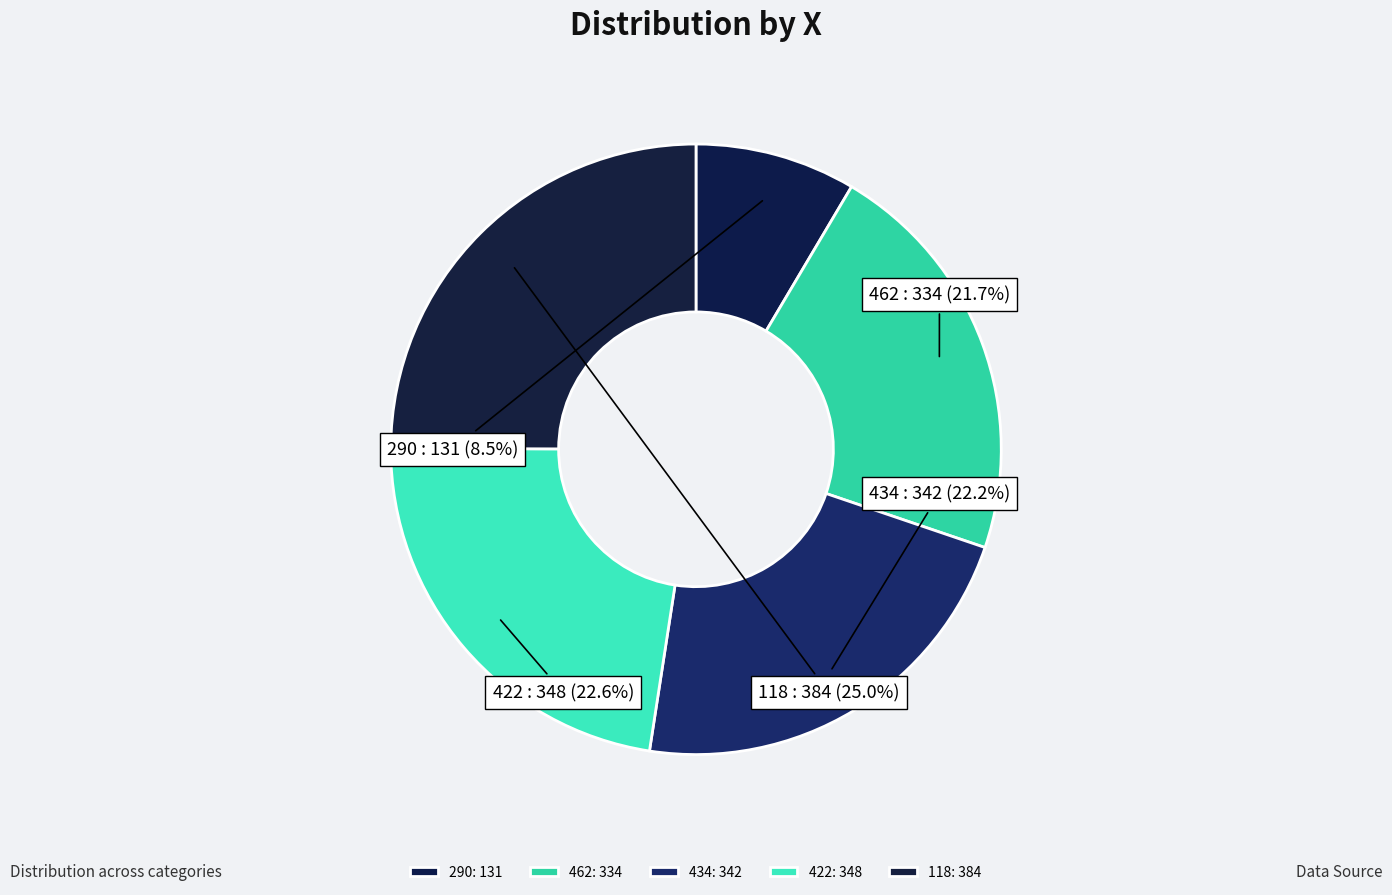

The 118 slice represents 13% of the pie. True or false?

False